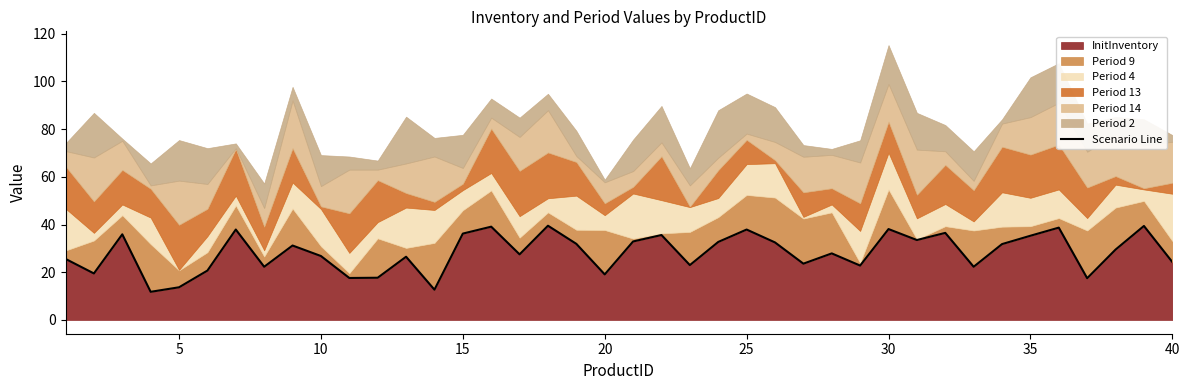

Reading left to right, list all the values displayed in this chart.

25.6	19.5	35.9	11.8	13.7	20.7	37.9	22.3	31.2	26.8	17.6	17.7	26.5	12.7	36.2	39.1	27.5	39.5	31.9	19.1	32.9	35.6	23.0	32.7	37.9	32.5	23.6	27.9	22.8	38.1	33.5	36.5	22.3	31.8	35.3	38.7	17.5	29.5	39.4	24.3